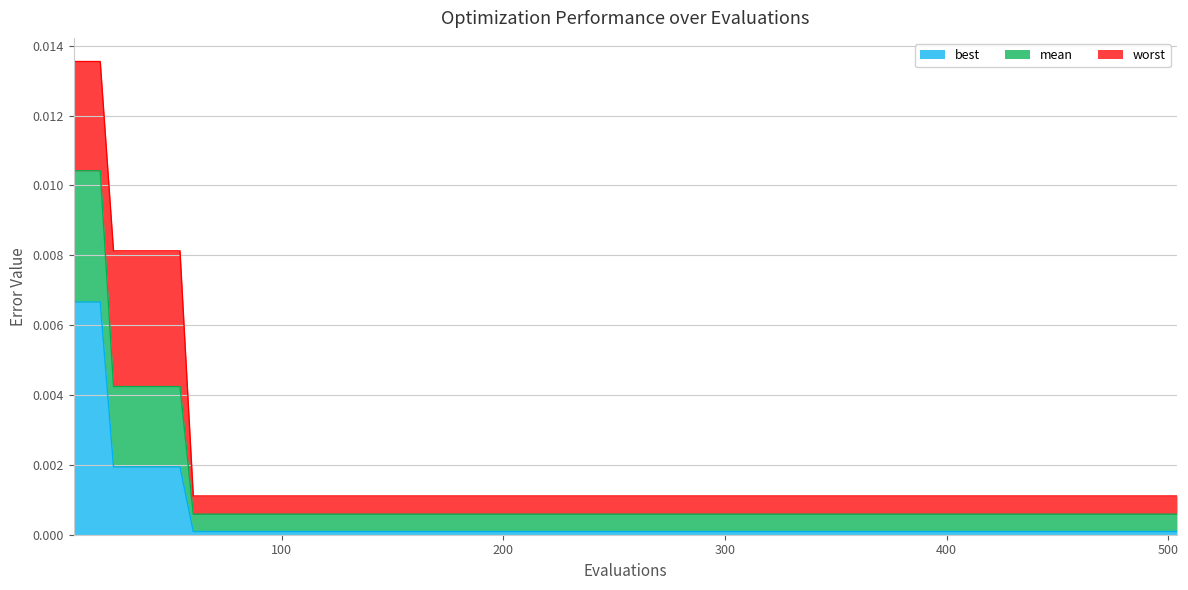

Which series has the largest range (max minus min)?

worst